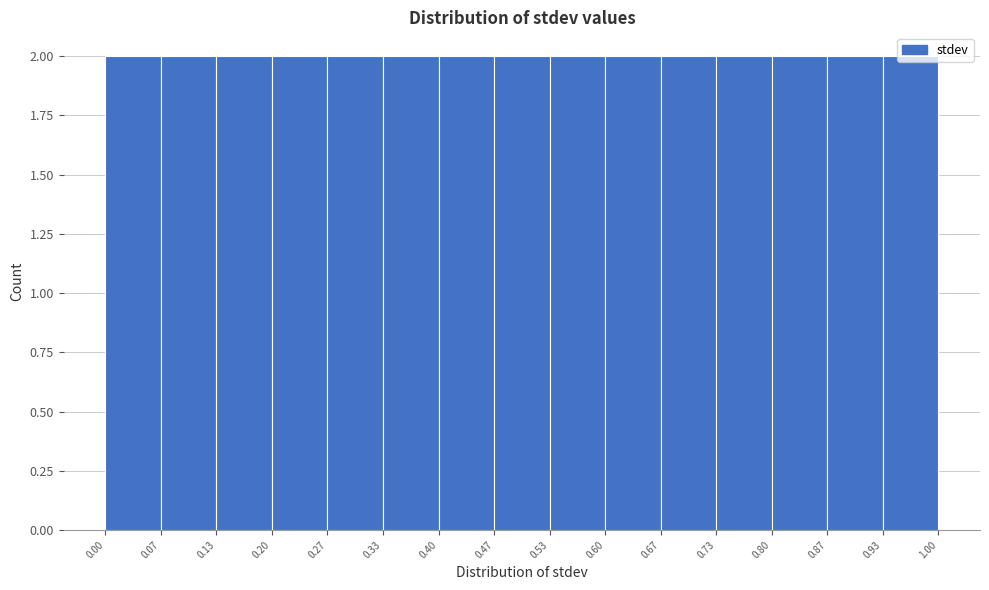

What is the height of the bar covering 0.47 to 0.53 on the x-axis? The values are not printed on the chart, so give them approximately, as read against the axis.

2